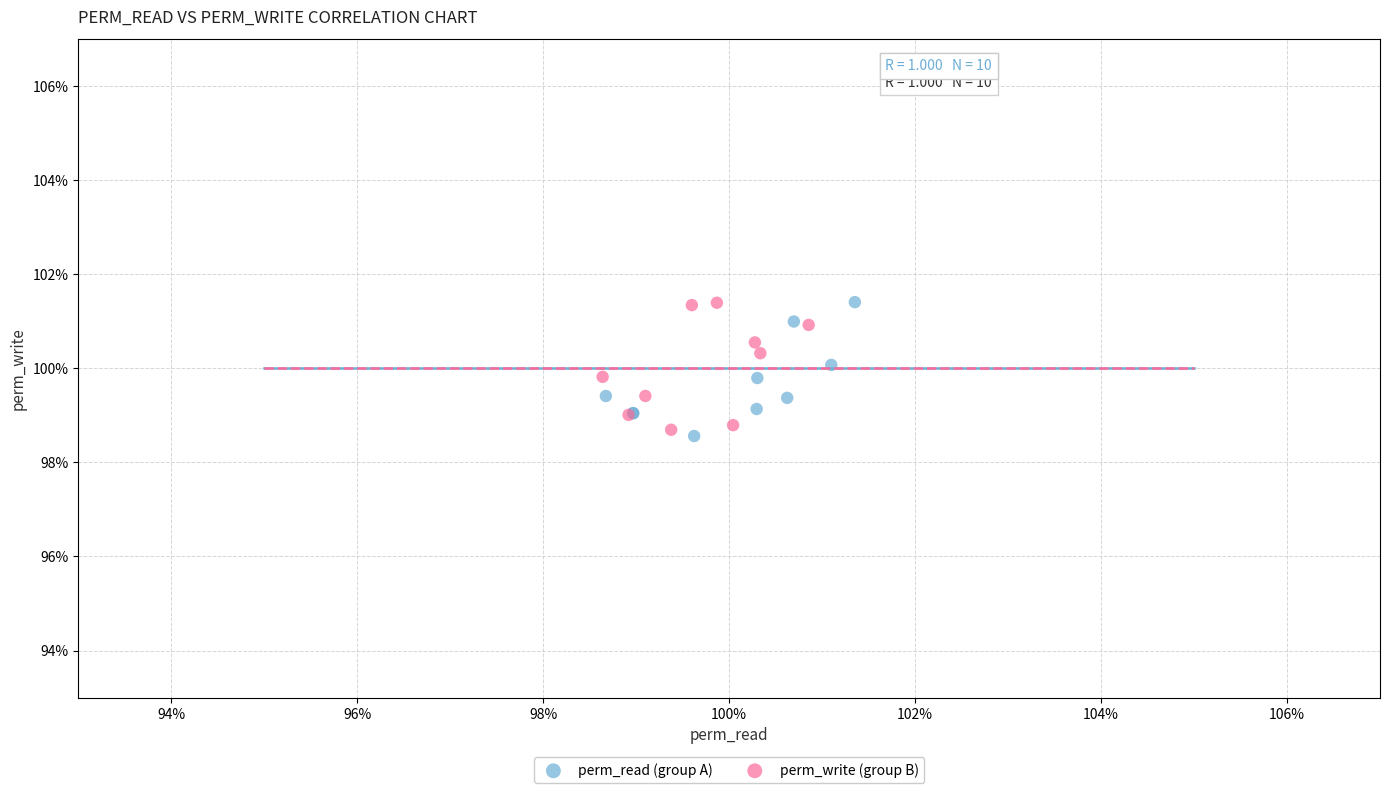

What are all the series names shown in the legend?

perm_read (group A), perm_write (group B)